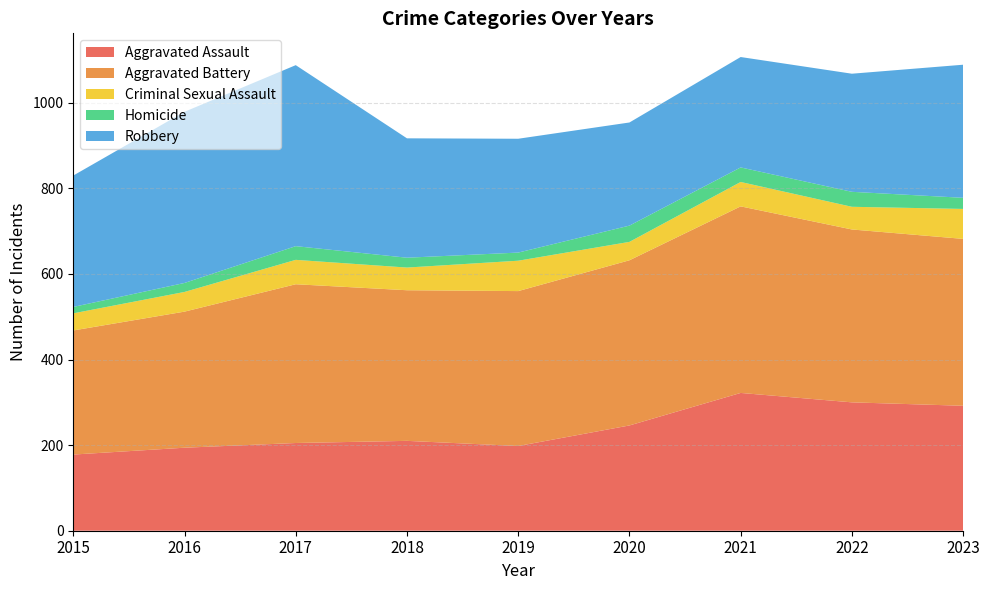

Reading left to right, list all the values displayed in this chart.

Aggravated Assault: 178	194	205	210	198	246	322	300	292
Aggravated Battery: 290	318	371	352	362	386	436	404	390
Criminal Sexual Assault: 40	46	57	53	71	43	57	53	70
Homicide: 15	21	32	23	19	38	34	35	26
Robbery: 307	400	423	279	266	241	258	276	311